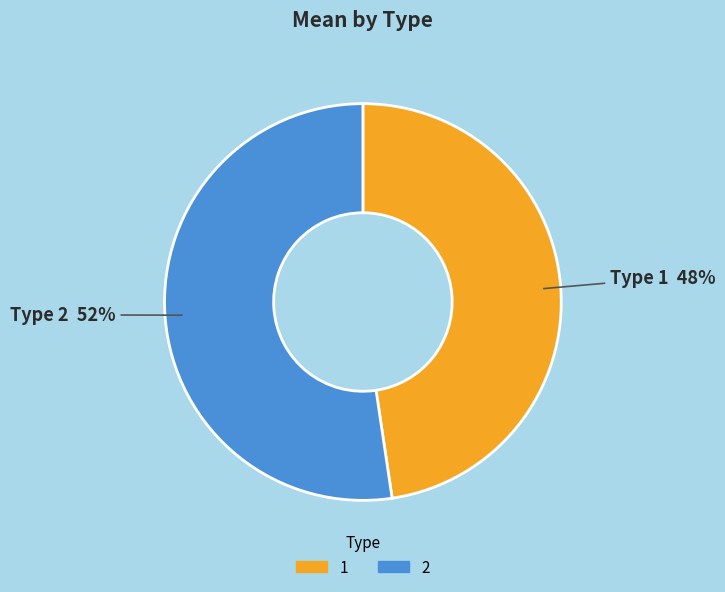

Which slice represents more than half of the pie?

2